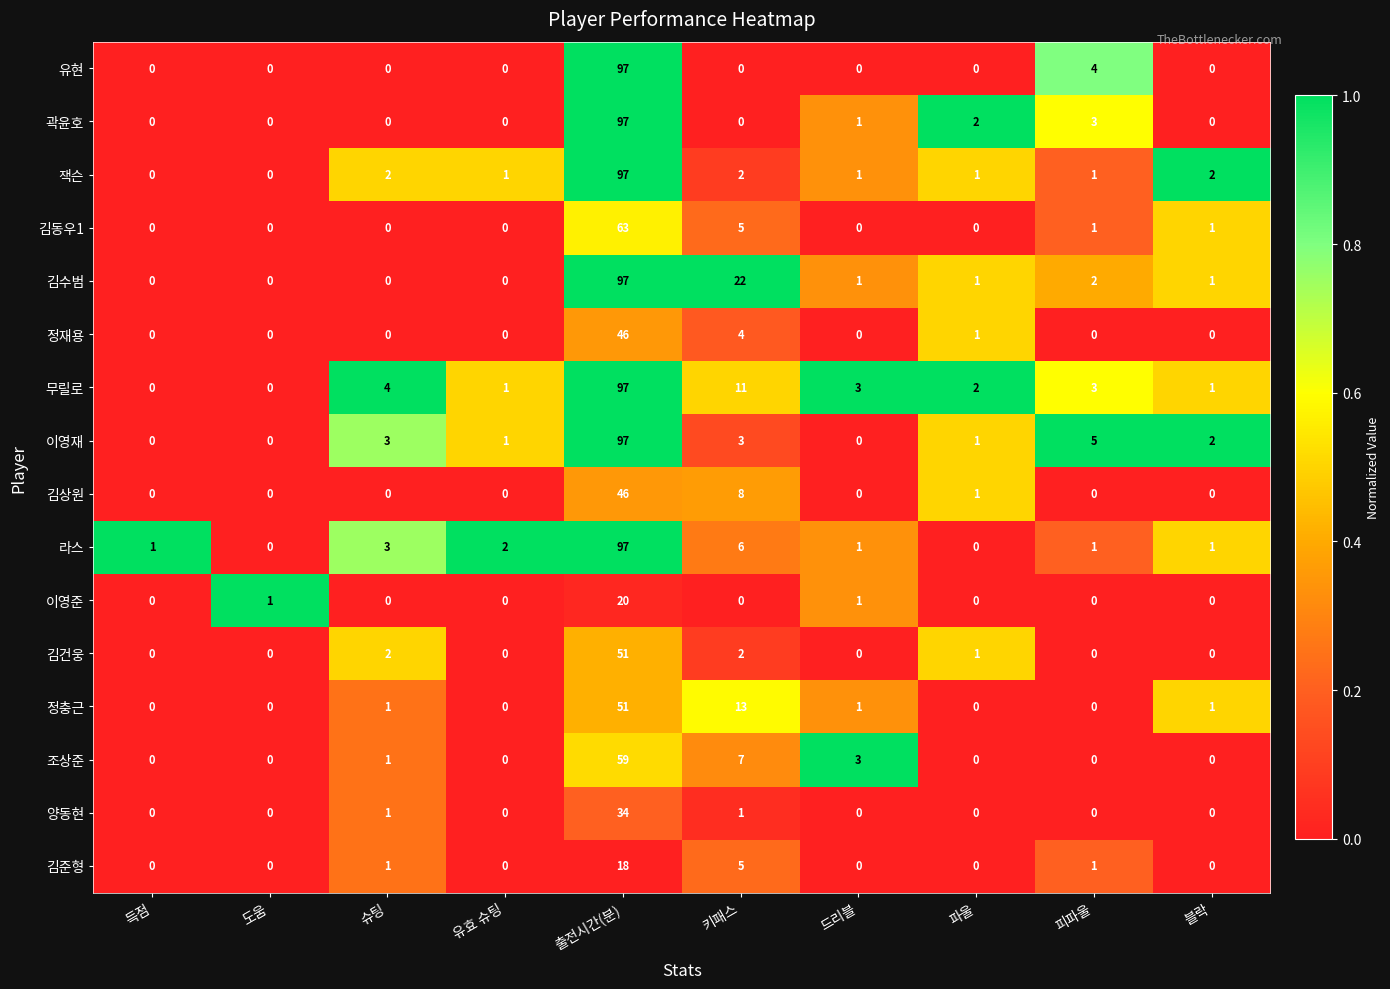

Where is 이영재 nearest to the value 48?

피파울